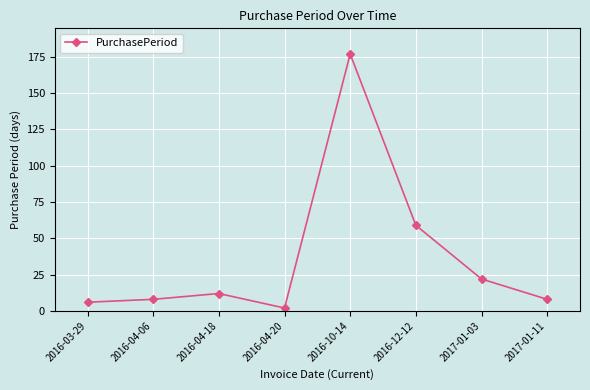

What is the minimum value shown in the chart?

2